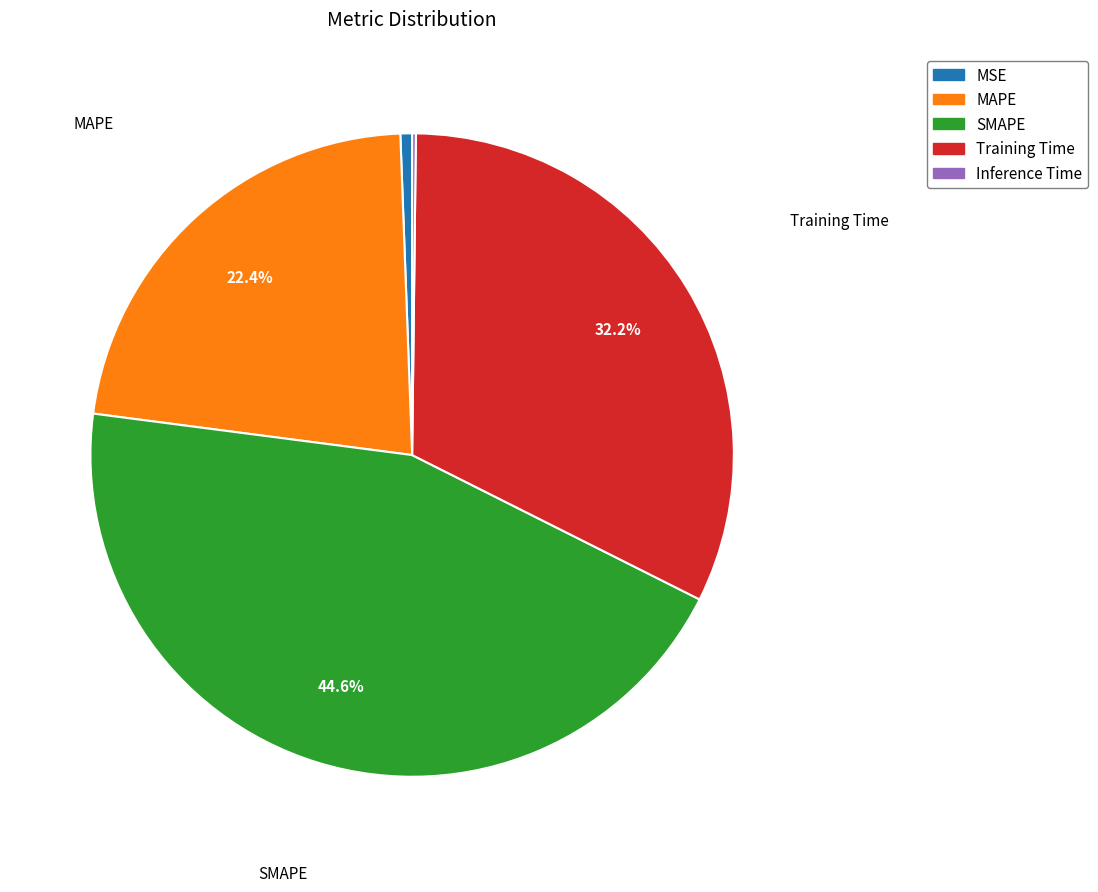

Is MSE the majority of the pie?

No